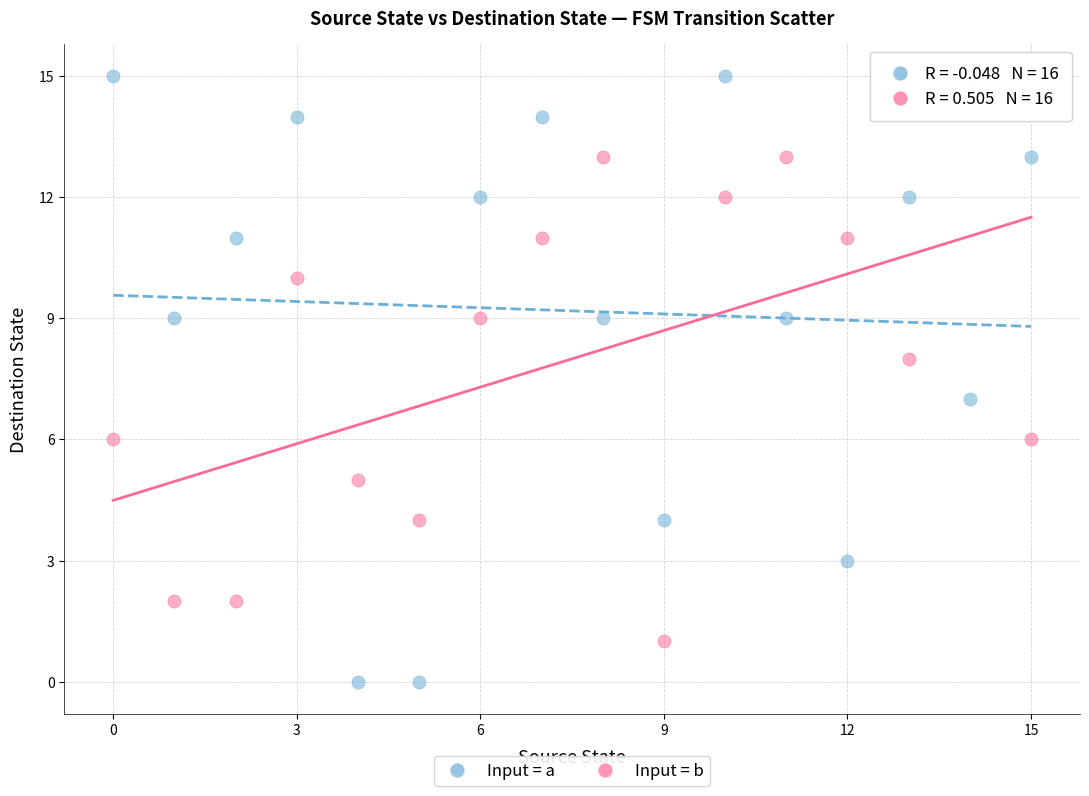

Which series reaches the minimum Y coordinate?

Input = a